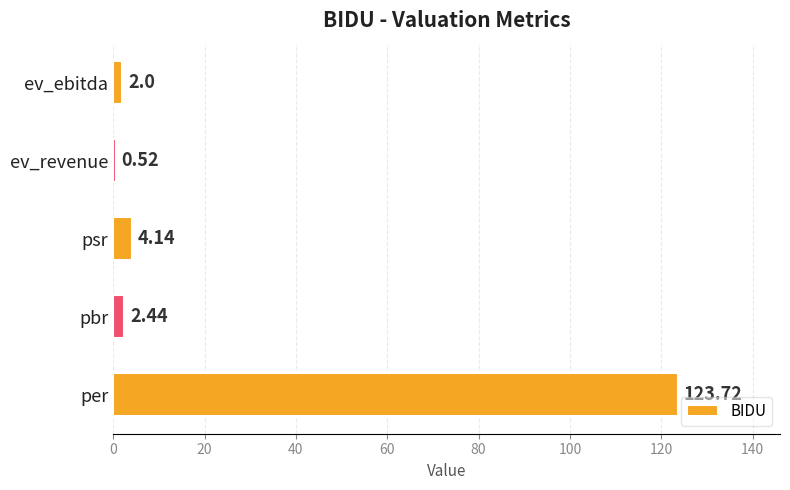

List the labels in order of value, largest first.

per, psr, pbr, ev_ebitda, ev_revenue